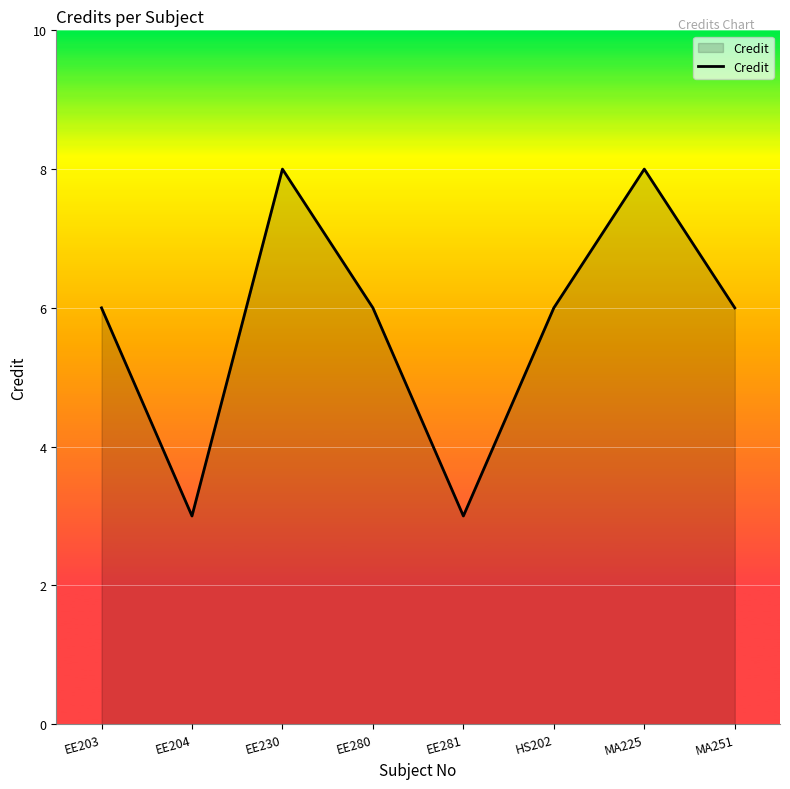

How many values are between 6 and 8?

6